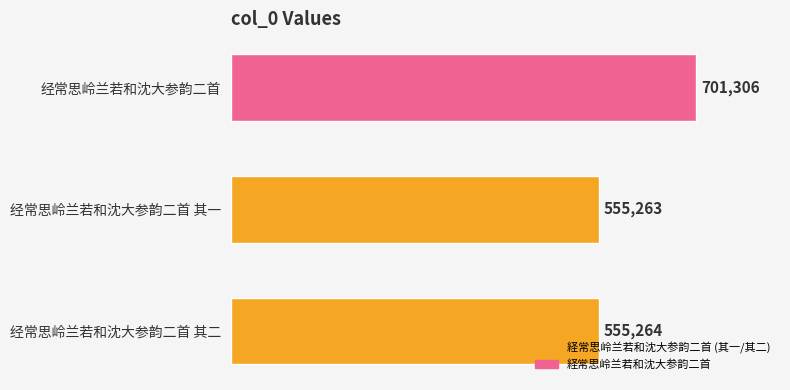

Reading bottom to top, what are all the values shown in this chart?

555264	555263	701306